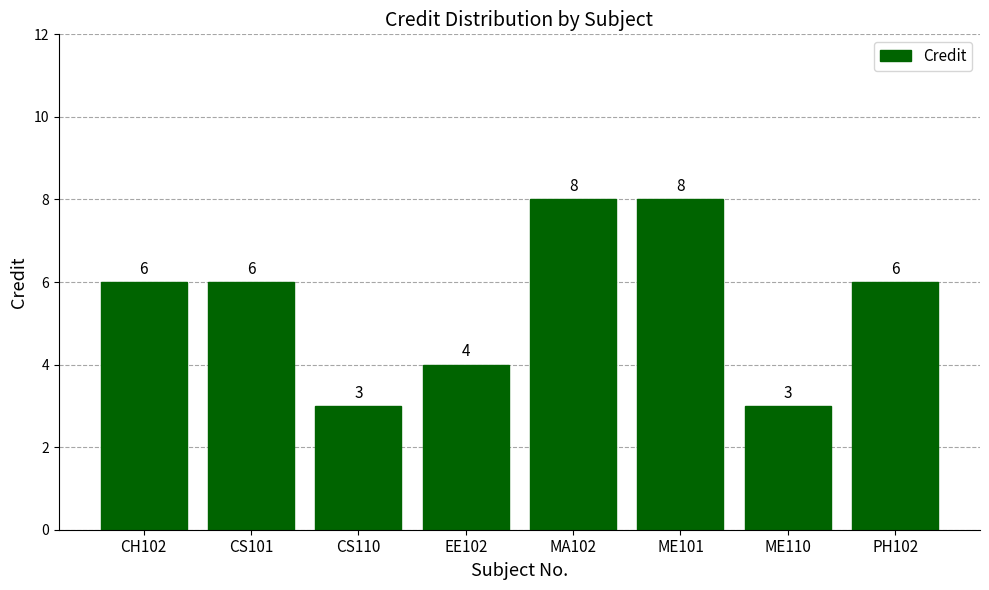

What is the greatest value displayed?

8